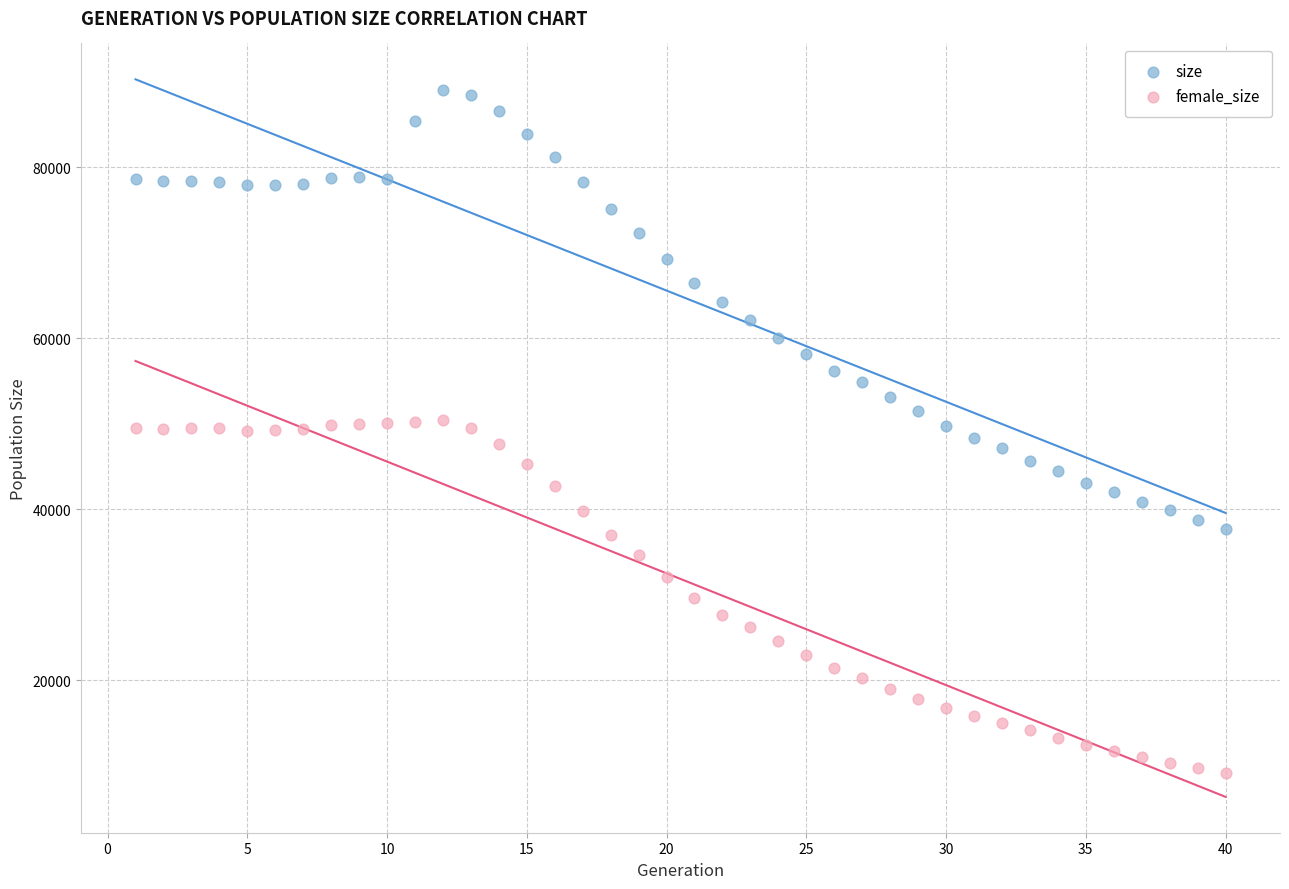

Across all data points, what is the range of Y values (max minus min)?

79885